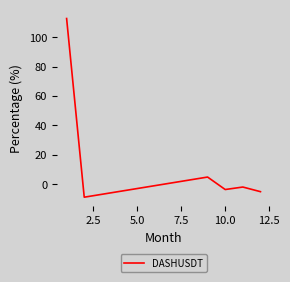

What is the sum of all values?

98.0